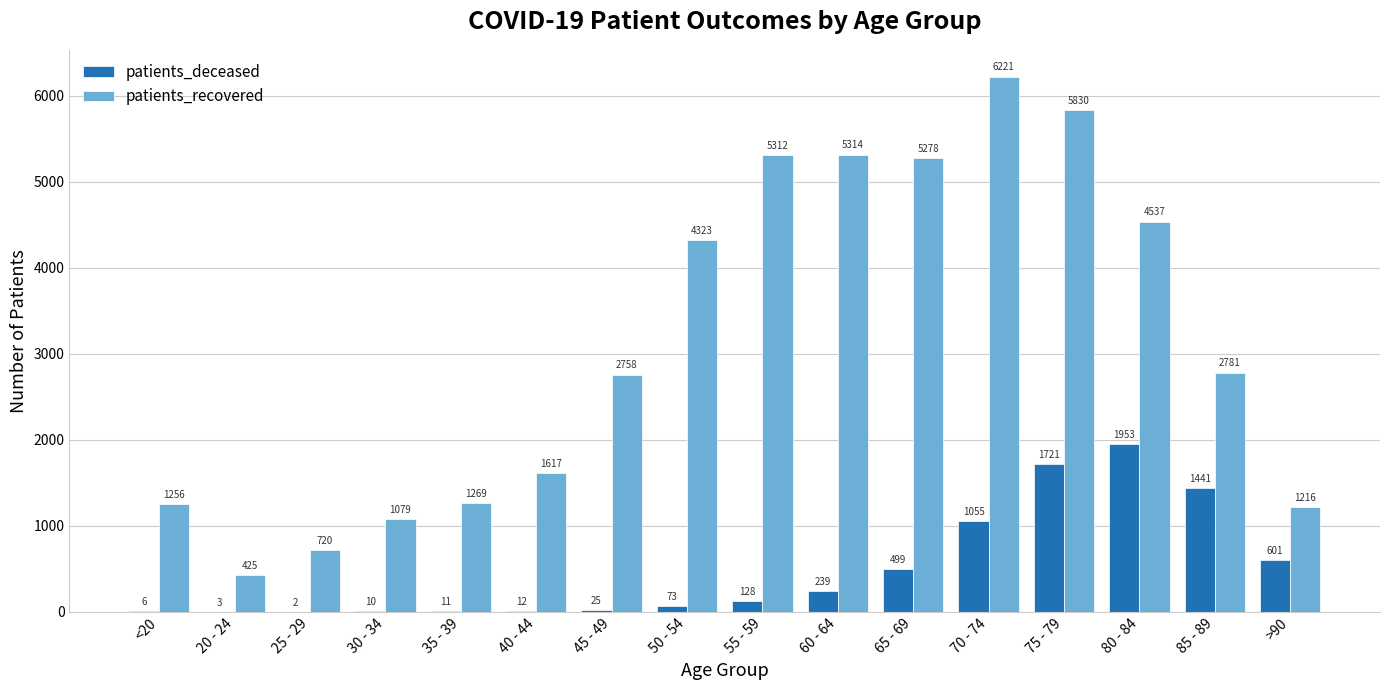

Where is patients_recovered nearest to the value 3323?

85 - 89